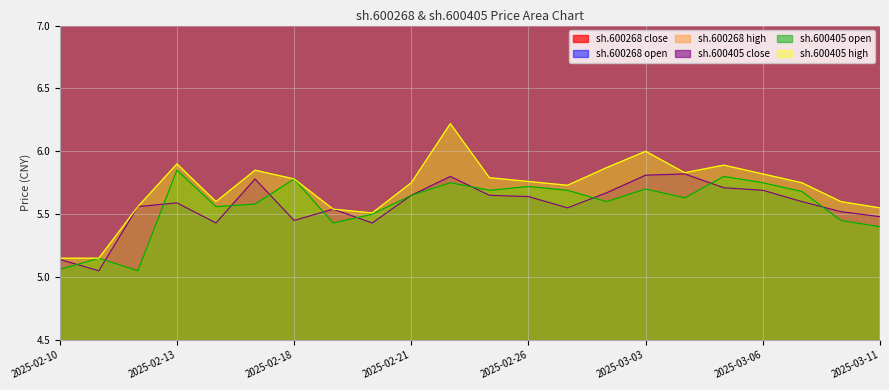

Which series has the largest total across all categories?

sh.600268 high